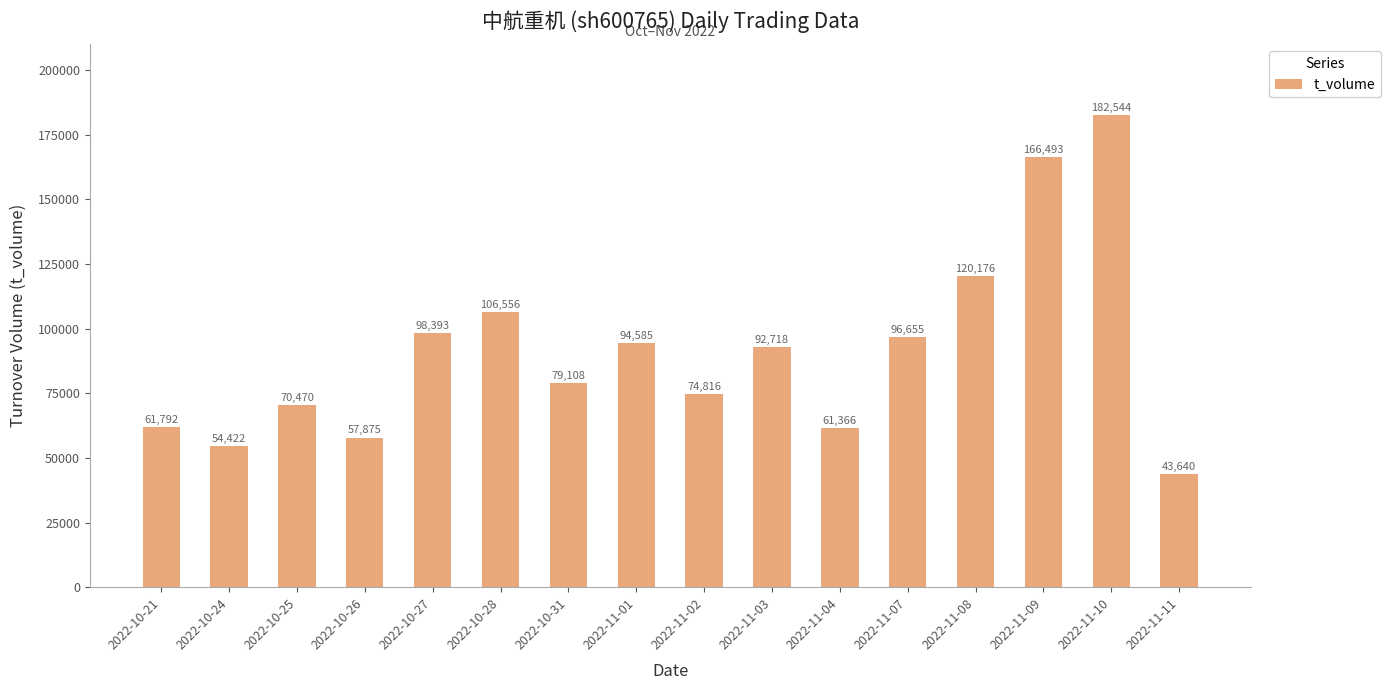

Rank the categories by value from lowest to highest.

2022-11-11, 2022-10-24, 2022-10-26, 2022-11-04, 2022-10-21, 2022-10-25, 2022-11-02, 2022-10-31, 2022-11-03, 2022-11-01, 2022-11-07, 2022-10-27, 2022-10-28, 2022-11-08, 2022-11-09, 2022-11-10